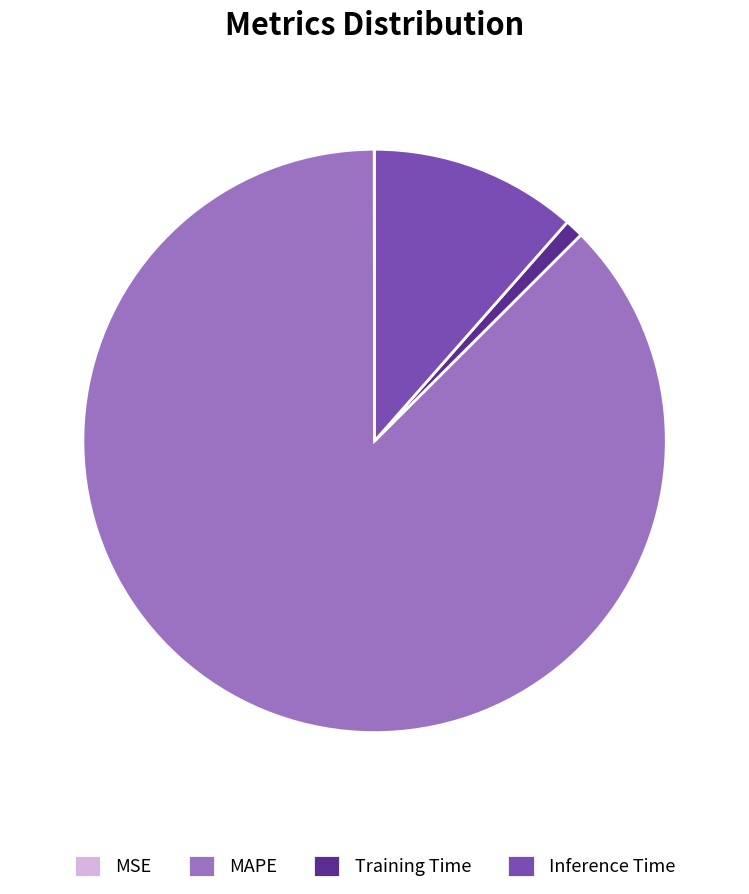

Is there any slice that represents more than half of the pie?

Yes